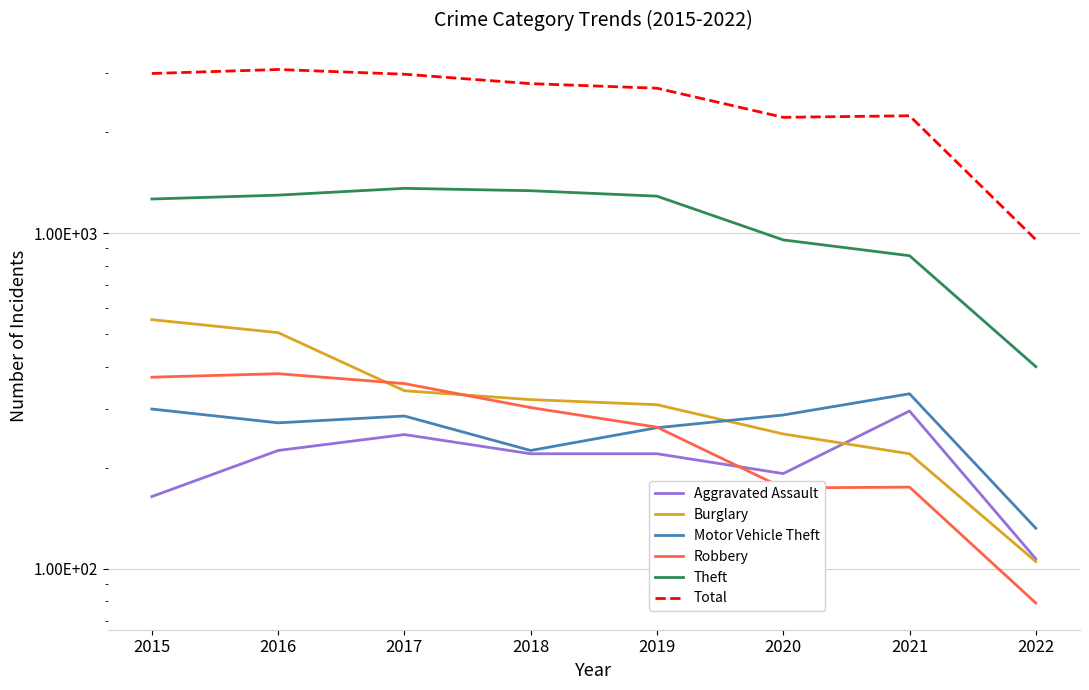

What is the total value across all series at 2018?

5190